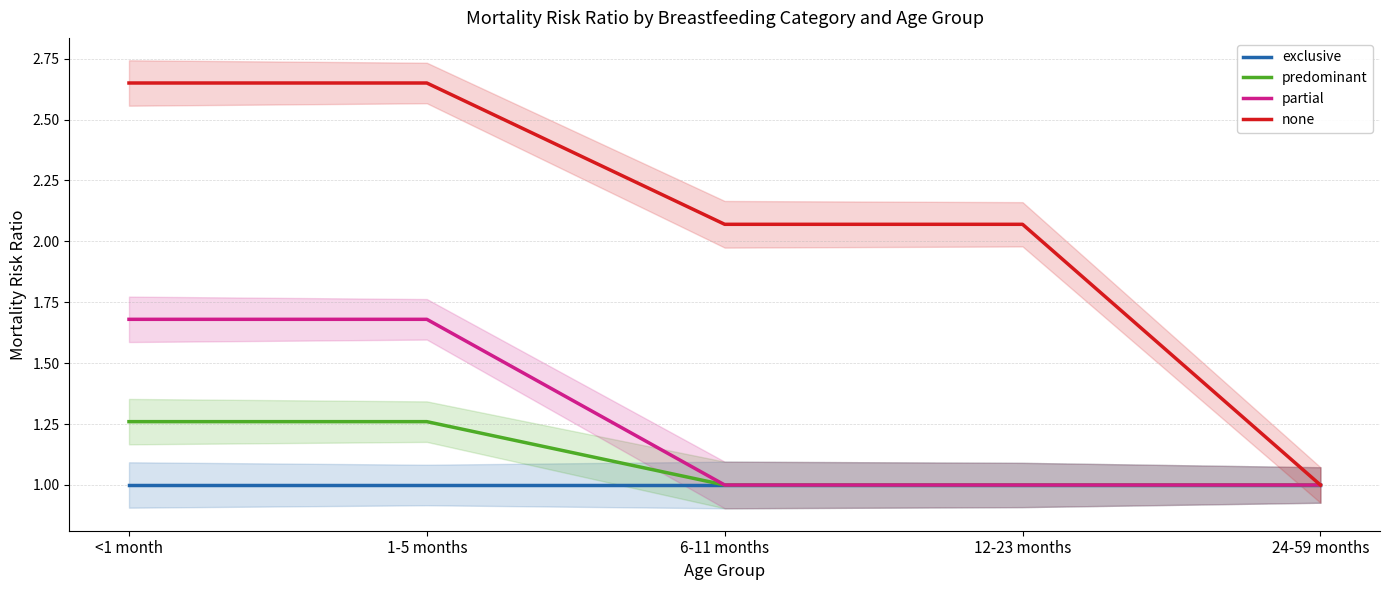

Which series has the largest total across all categories?

none